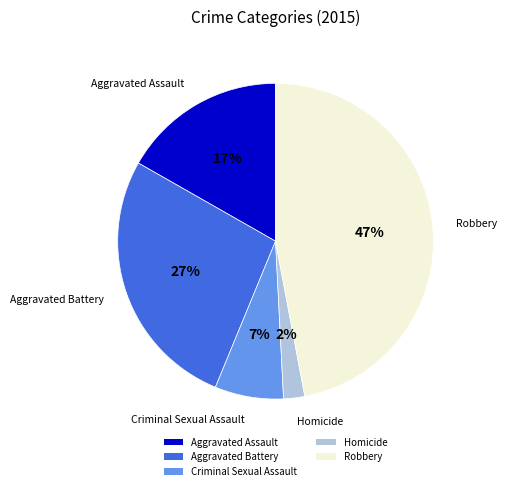

Count the number of slices in the pie.

5